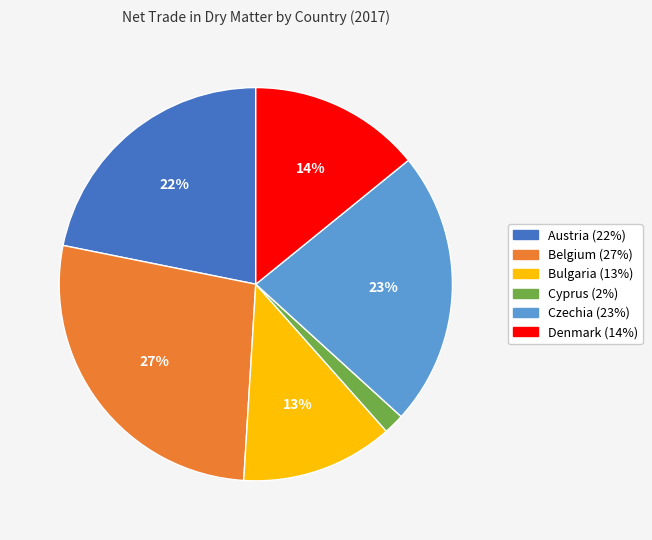

Count the number of slices in the pie.

6